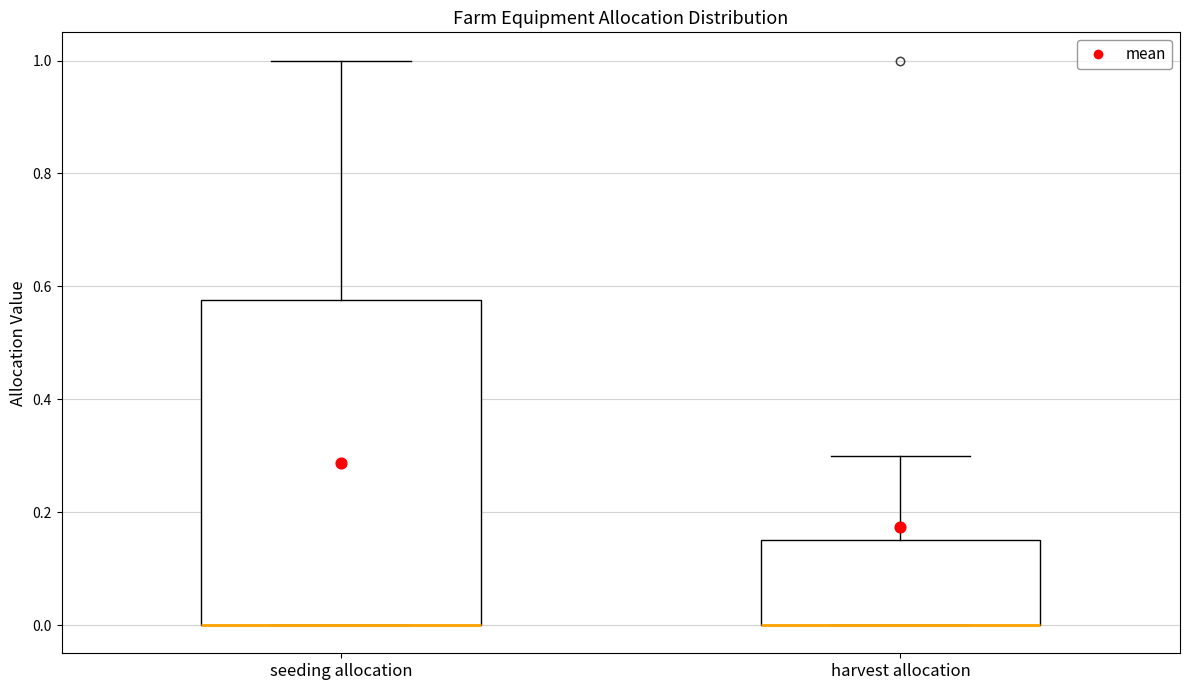

Reading left to right, read every box against the y-axis: the position of its median line, the range the box covers, and the ends of its whiskers. The values are not printed on the chart, so give them approximately, as read against the axis.

seeding allocation: median 0.00 (drawn on the box's lower edge), box 0.00 to 0.58, whiskers 0.00 to 1.00
harvest allocation: median 0.00 (drawn on the box's lower edge), box 0.00 to 0.16, whiskers 0.00 to 0.30